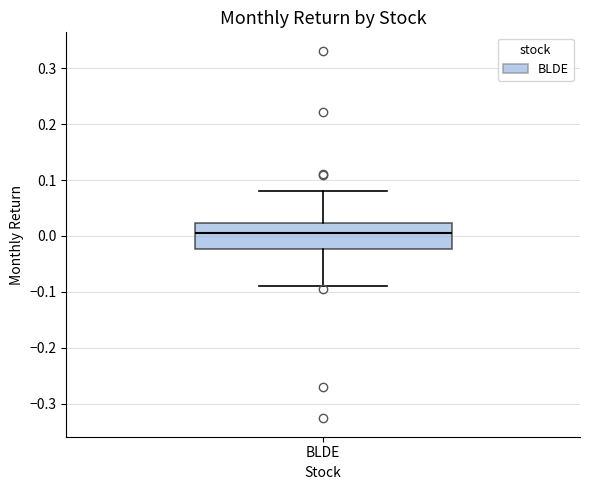

Transcribe this box plot: give where the median line is, the range the box spans, and where the two whiskers end, as read against the y-axis. The values are not printed on the chart, so give them approximately, as read against the axis.

median 0.01, box -0.02 to 0.02, whiskers -0.09 to 0.08